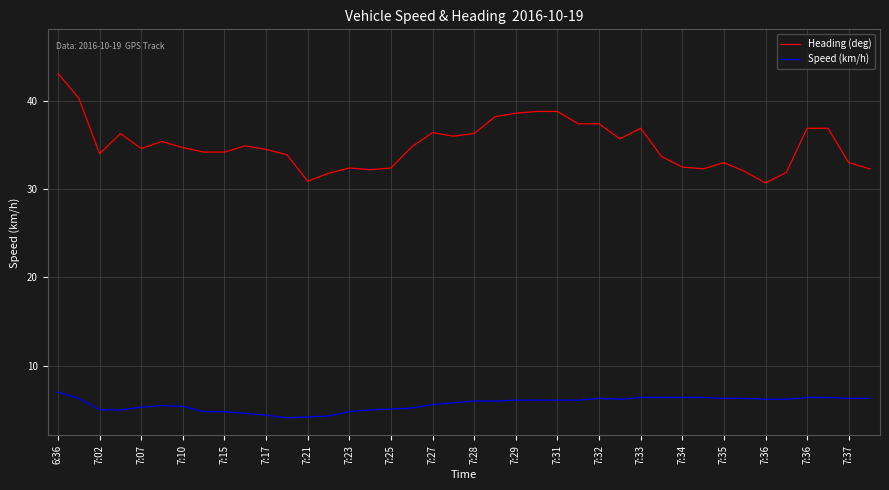

True or false: Speed (km/h) and Heading (deg) intersect in this chart.

False